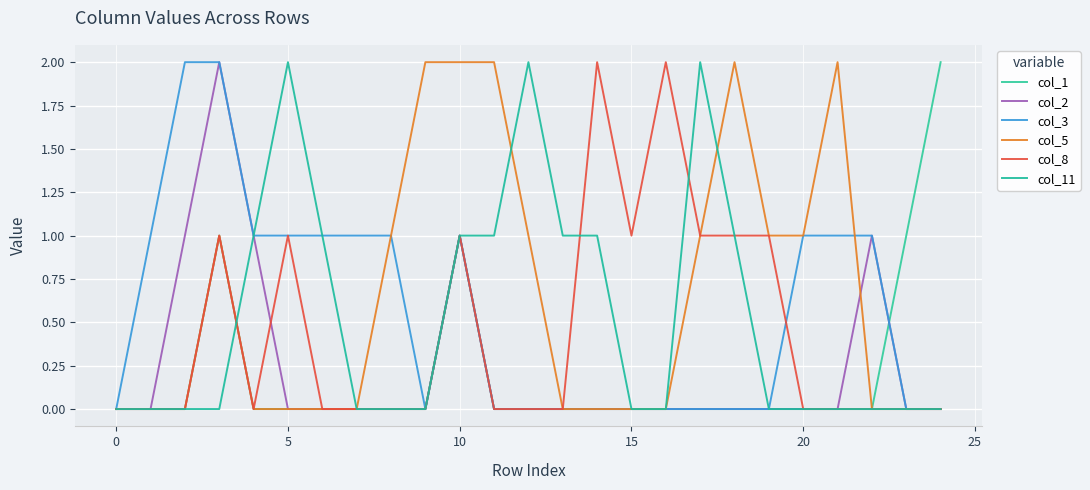

How many categories are shown in the chart?

25